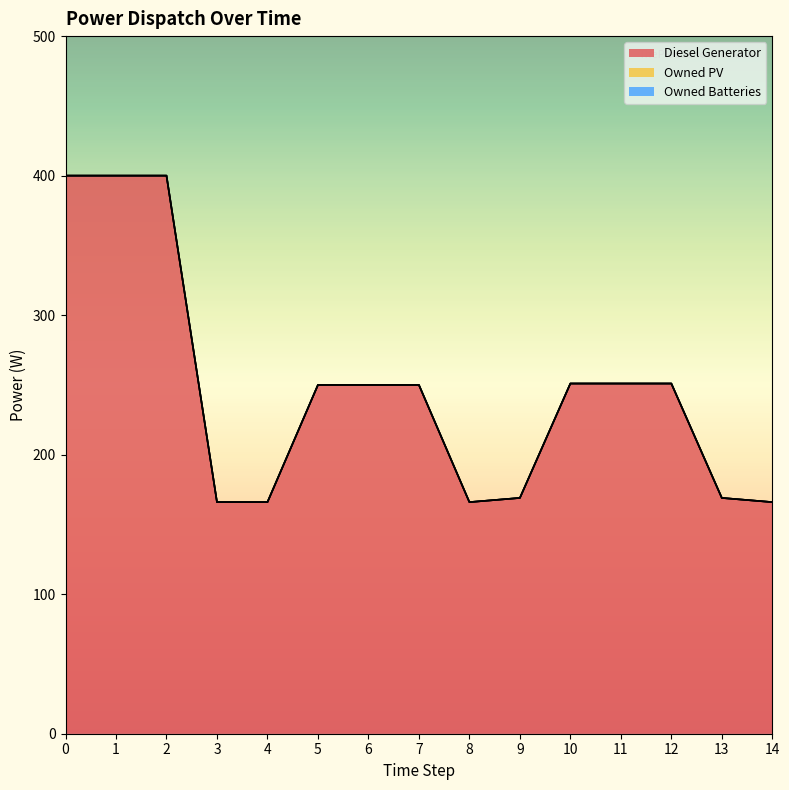

The Diesel Generator series shows 166.0 at 4. True or false?

True